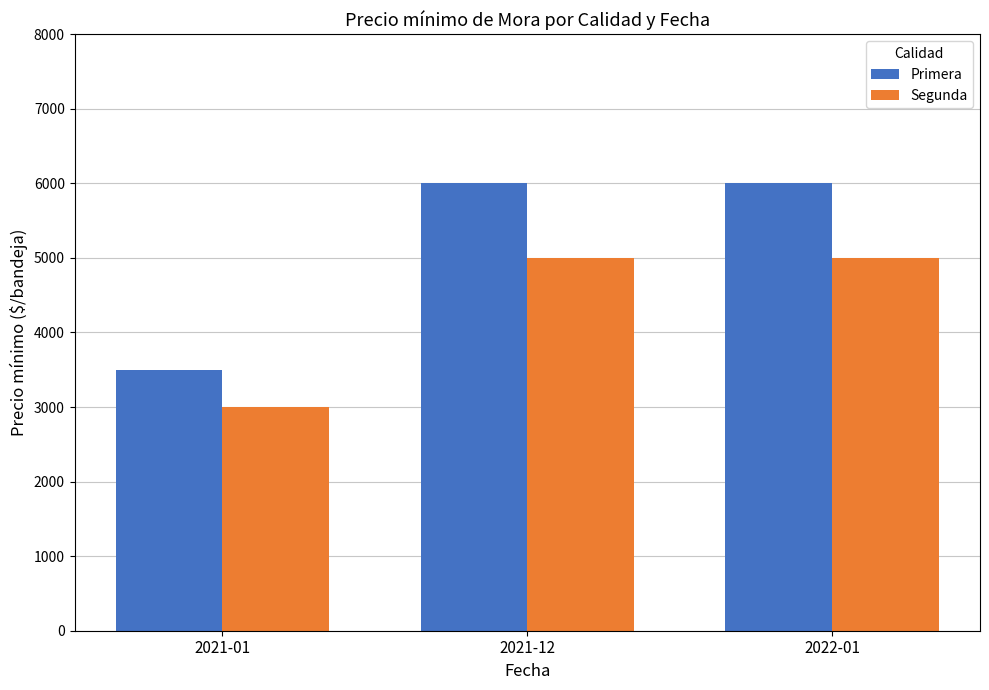

What value does the Primera series have at 2022-01?

6000